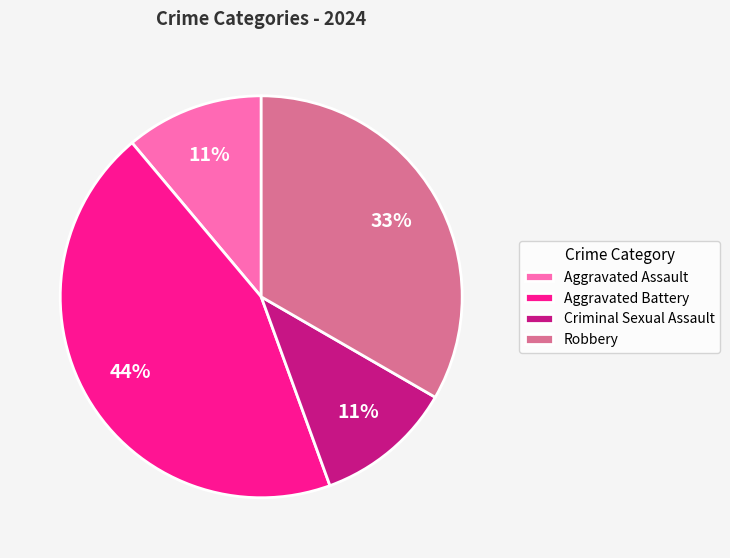

Between Robbery and Aggravated Assault, which is larger?

Robbery